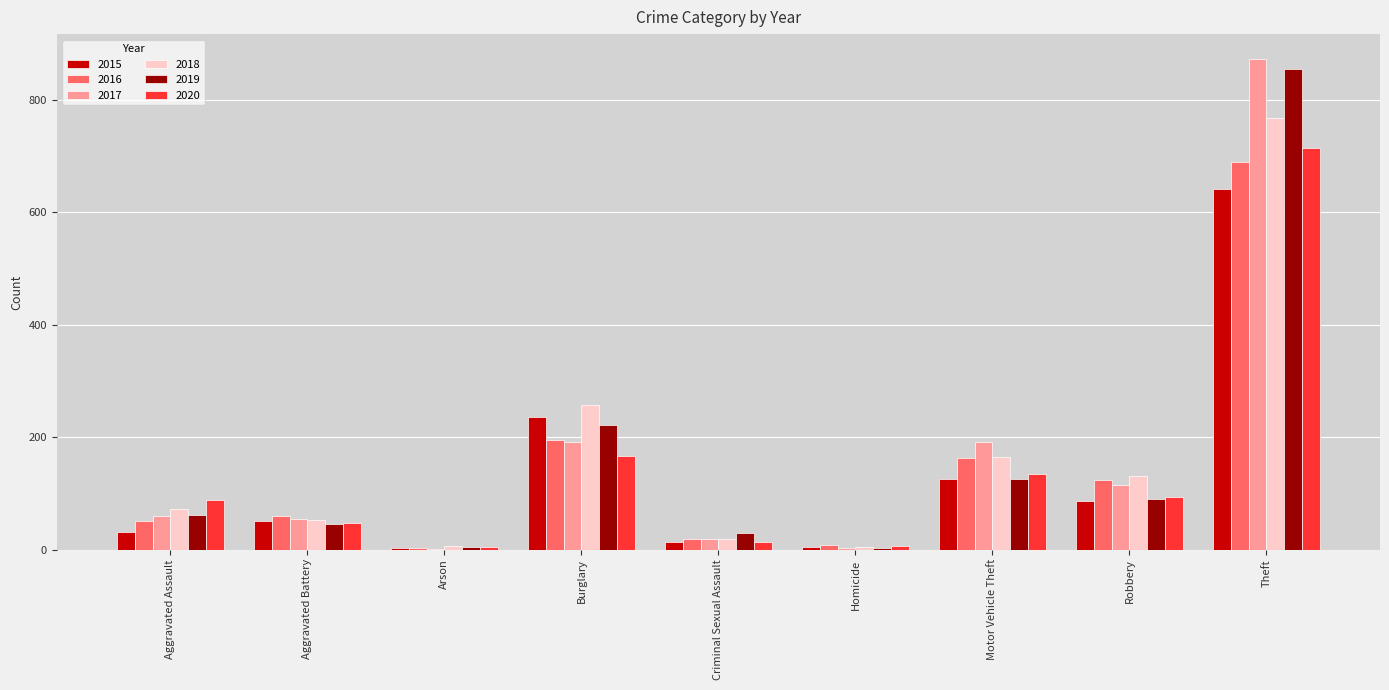

What is the highest value of the 2018 series?

767